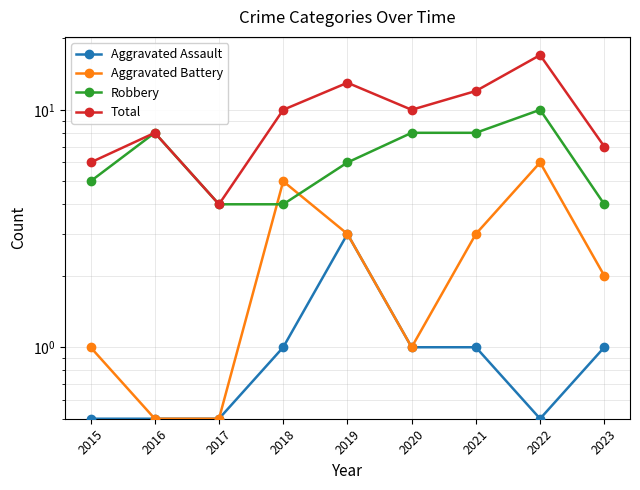

At which category does Robbery reach its first local peak?

2016